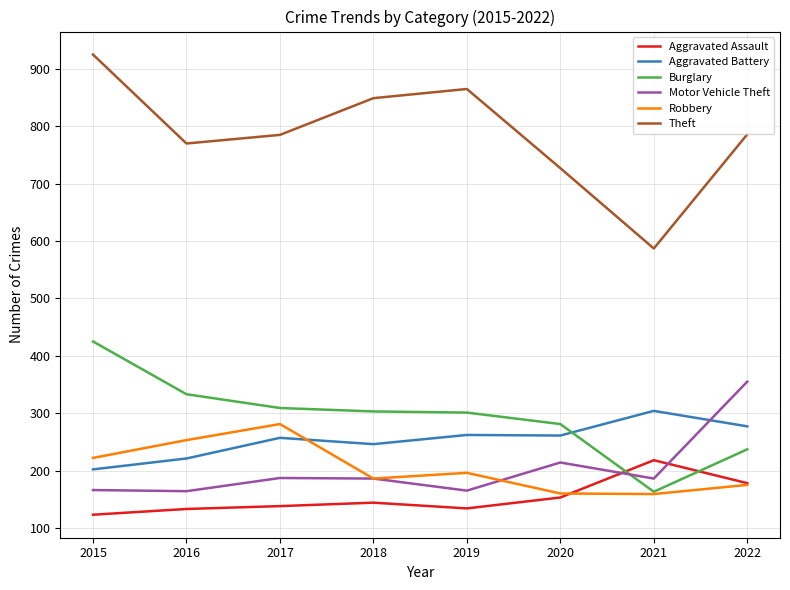

What is the greatest value displayed?

925